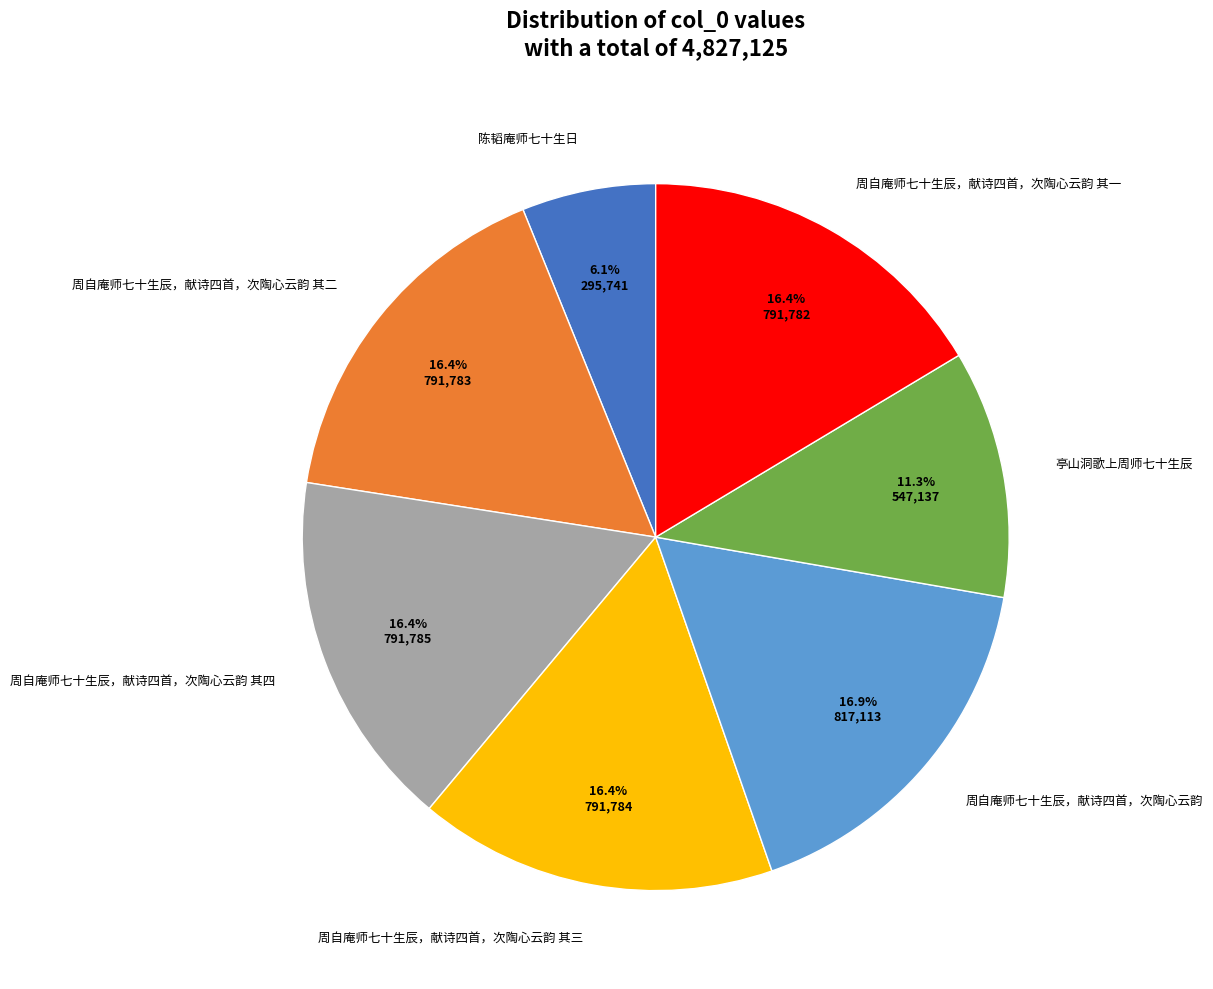

Which has a higher value, 陈韬庵师七十生日 or 周自庵师七十生辰，献诗四首，次陶心云韵 其四?

周自庵师七十生辰，献诗四首，次陶心云韵 其四